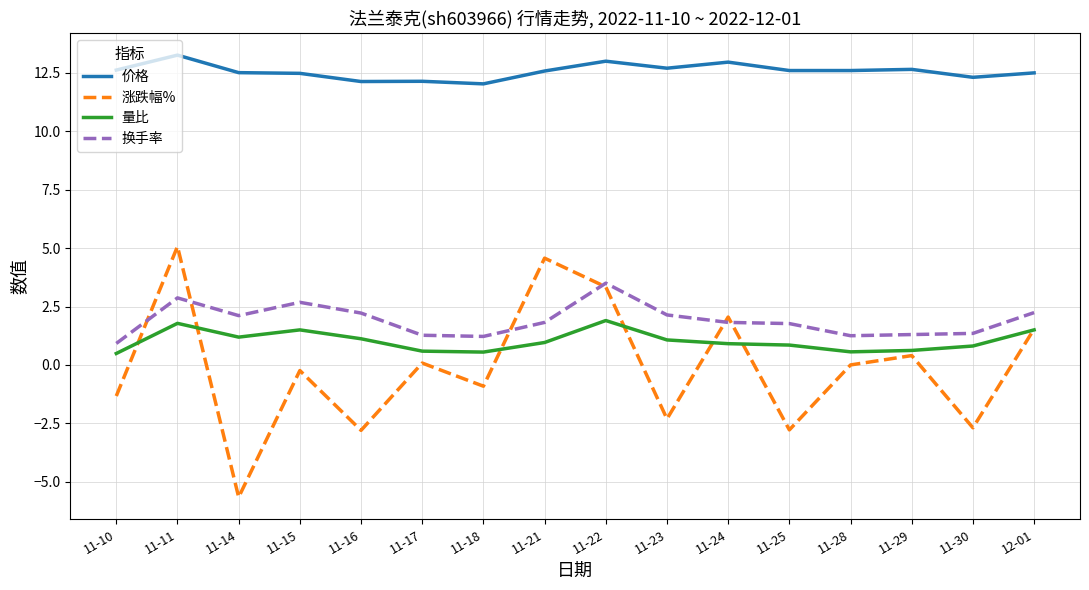

Between 11-24 and 11-25, which series saw the biggest shift?

涨跌幅%